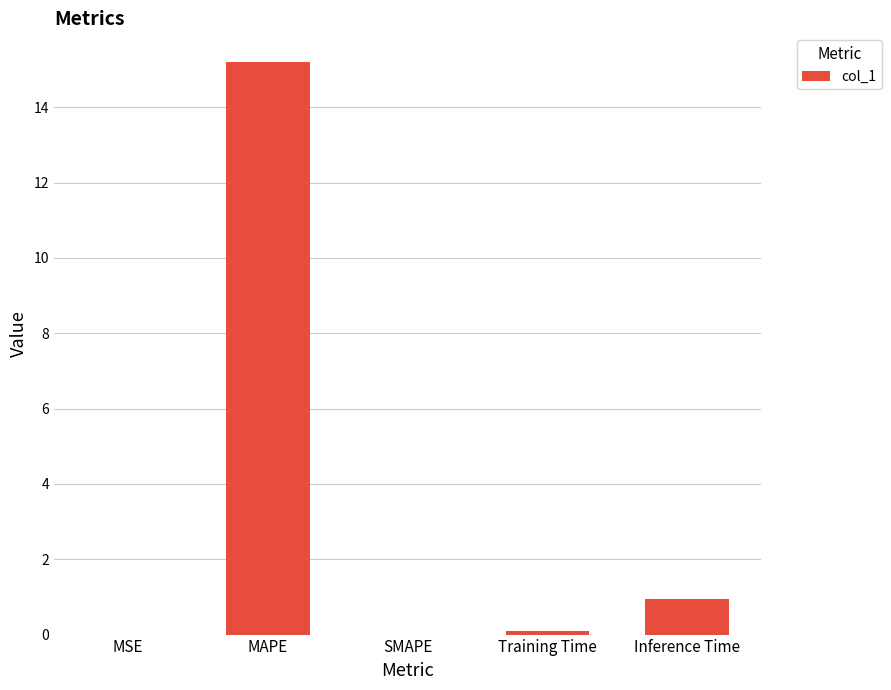

What is the greatest value displayed?

15.2